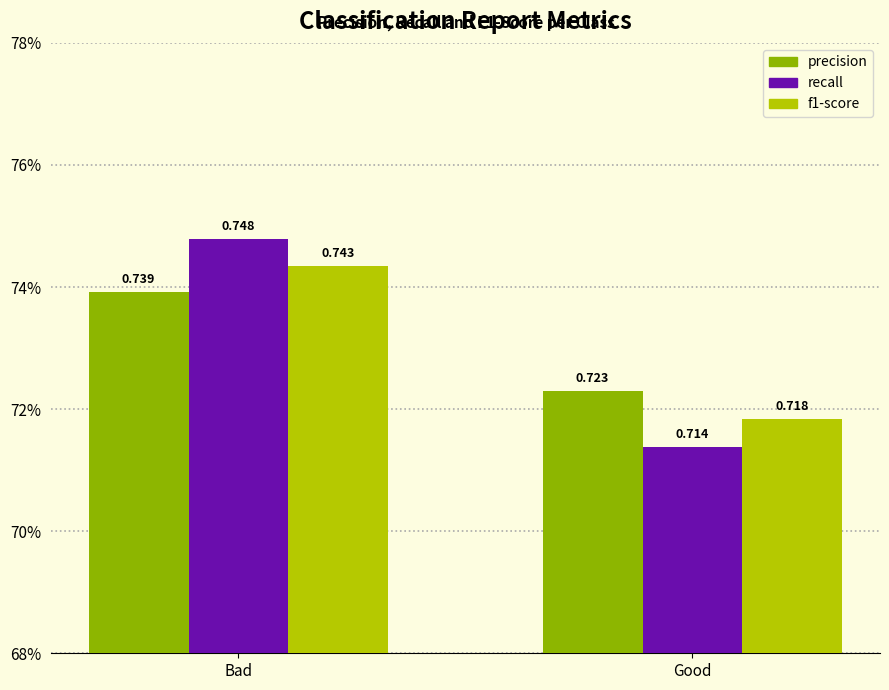

Between Bad and Good, which series saw the biggest shift?

recall